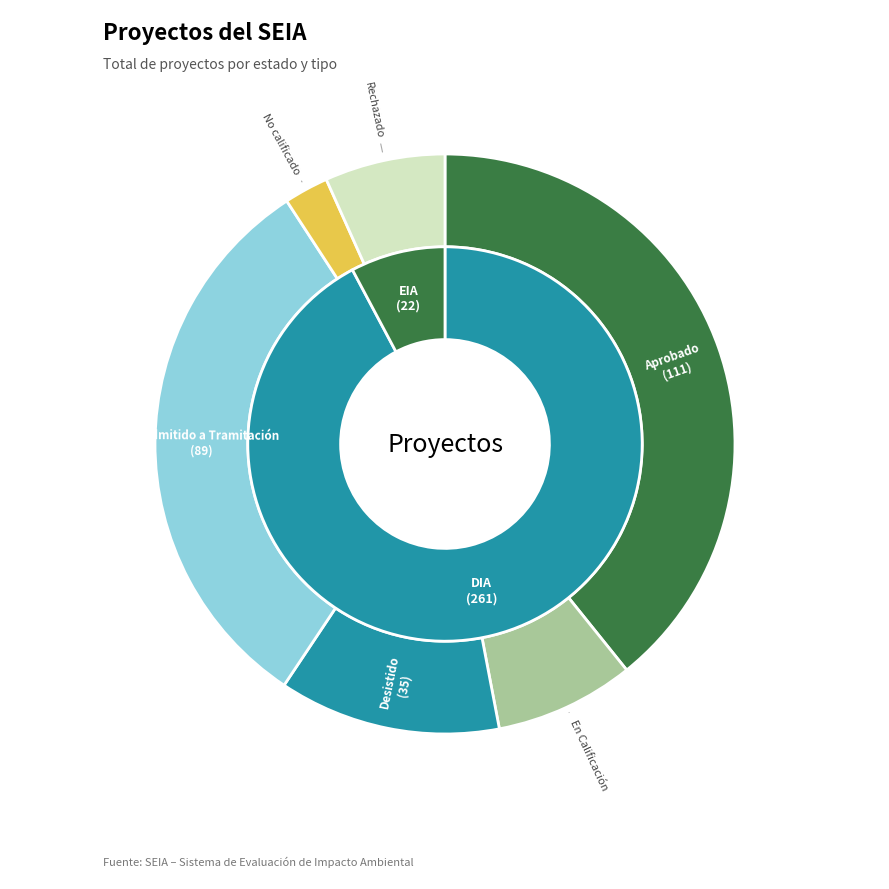

Does No calificado account for over 50% of the chart?

No